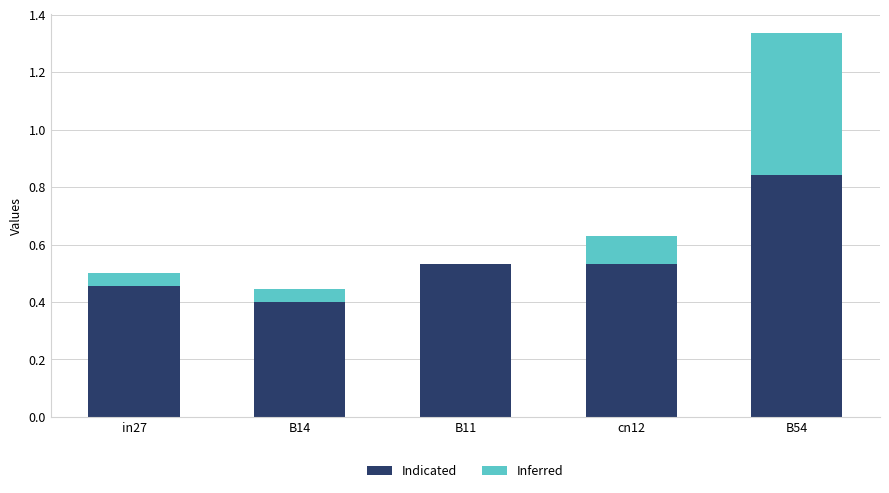

At which category is the sum across all series the highest?

B54